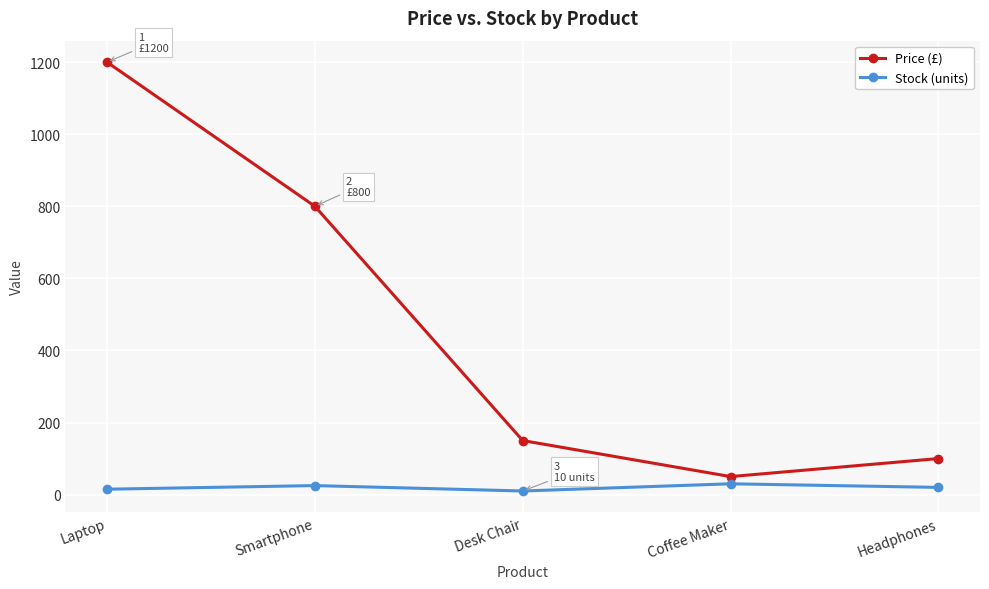

How many Stock (units) values are between 15 and 25?

3